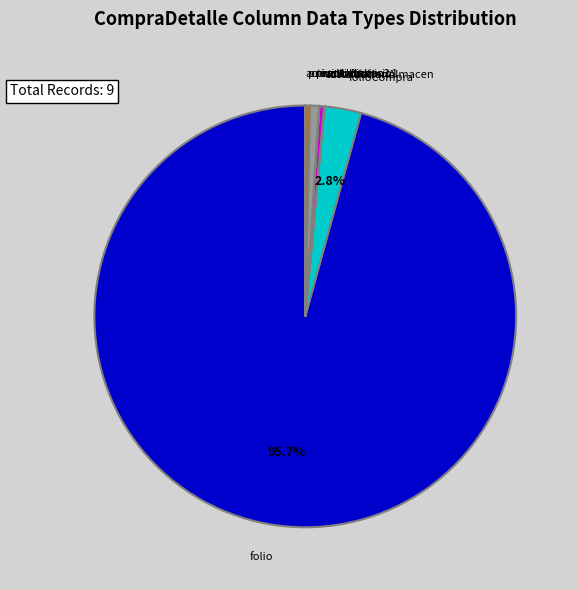

Is it true that precioUnitario1 is 1% of the pie?

True